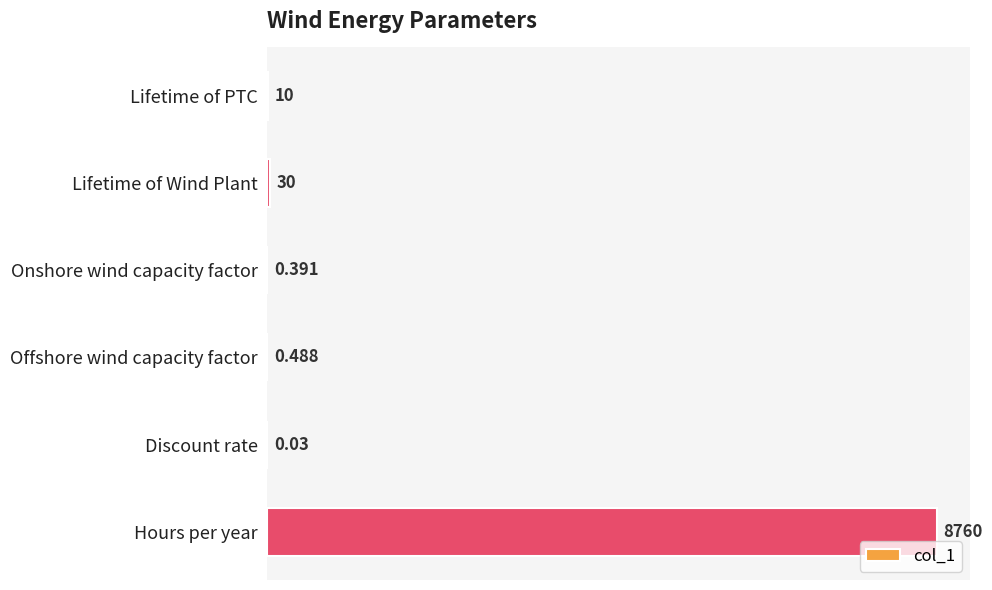

Where is the data nearest to the value 4380?

Lifetime of Wind Plant